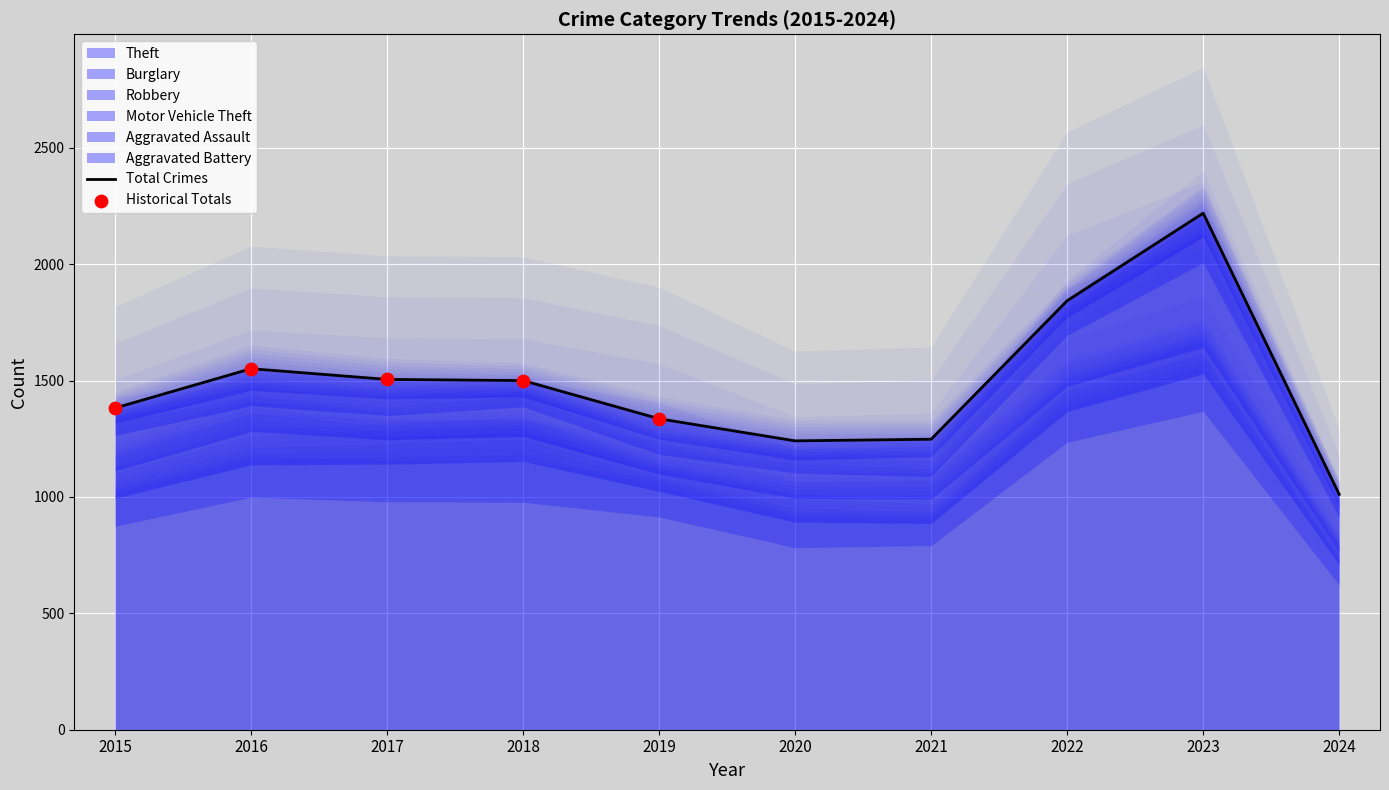

Which series has the widest spread of Y values?

Theft